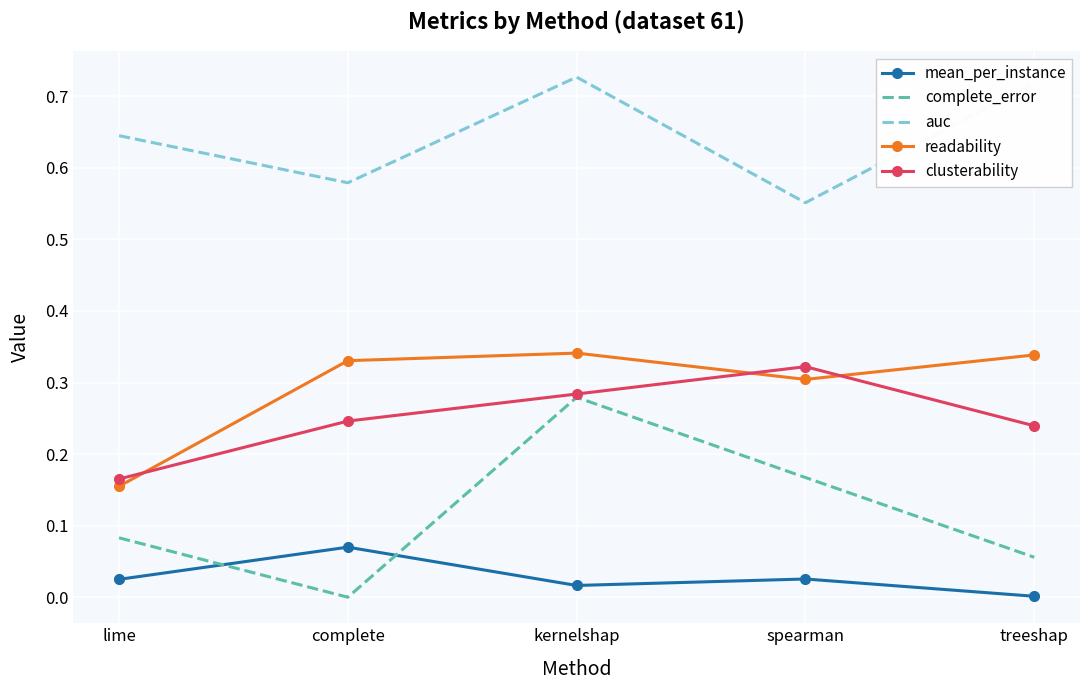

Which series has the largest range (max minus min)?

complete_error